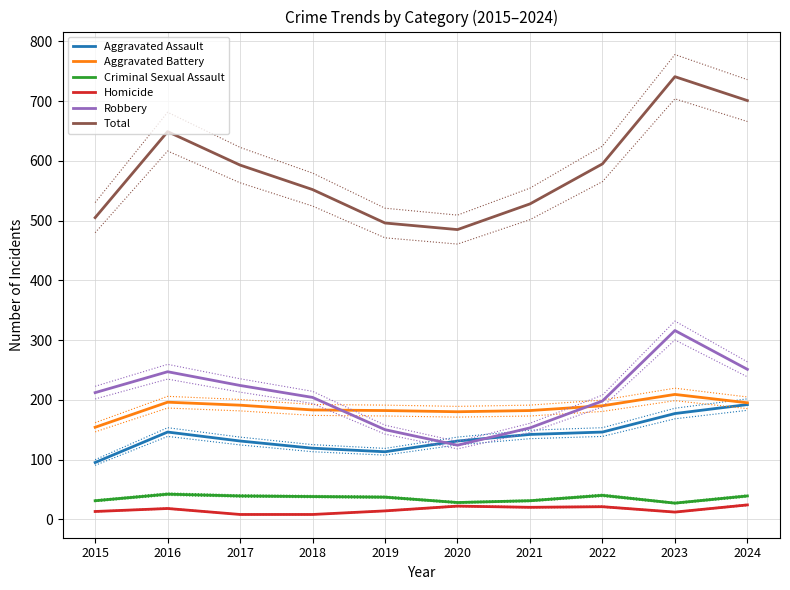

What is the sum of the Aggravated Assault values at 2017 and 2016?

277